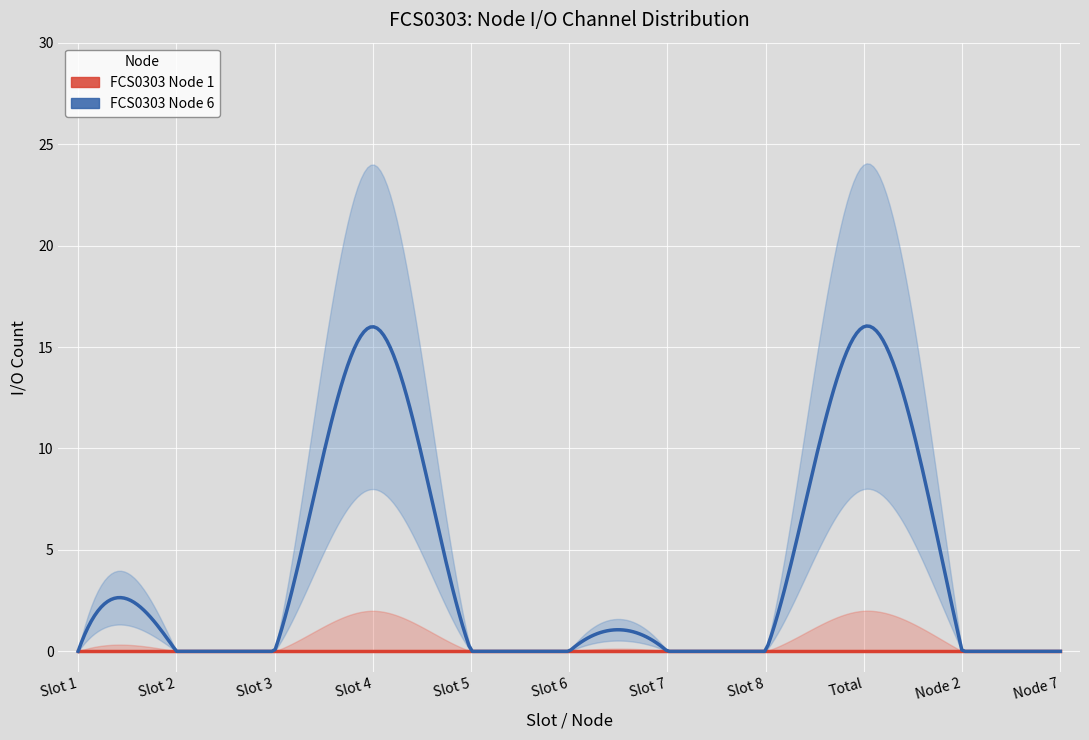

Reading left to right, list all the values displayed in this chart.

Node 1 I/O: 0	0	0	0	0	0	0	0	0	0	0
Node 6 I/O: 0	0	0	16	0	0	0	0	16	0	0